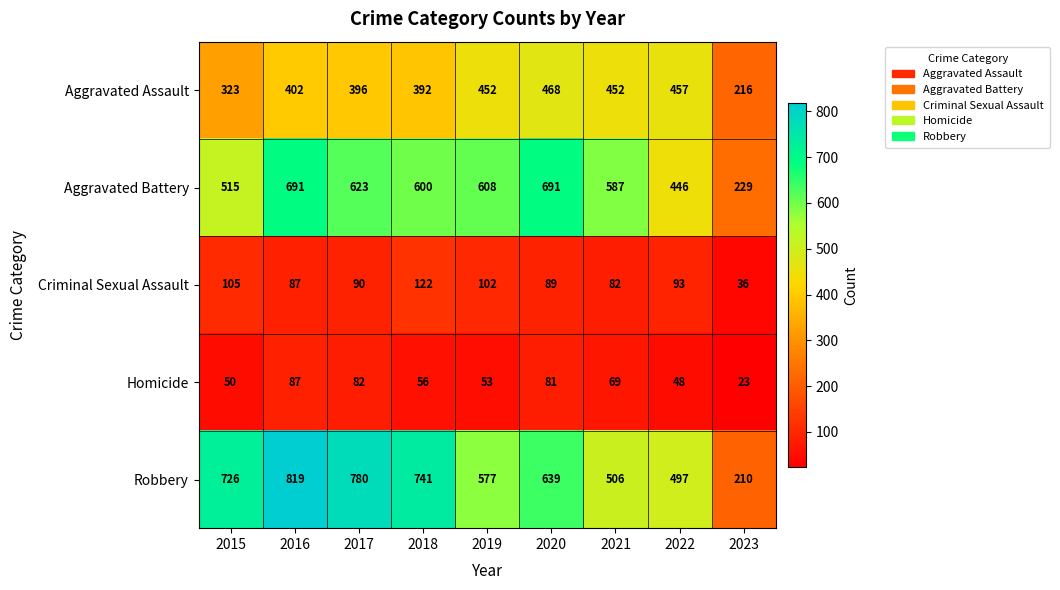

Between 2018 and 2022, which series saw the biggest shift?

Robbery